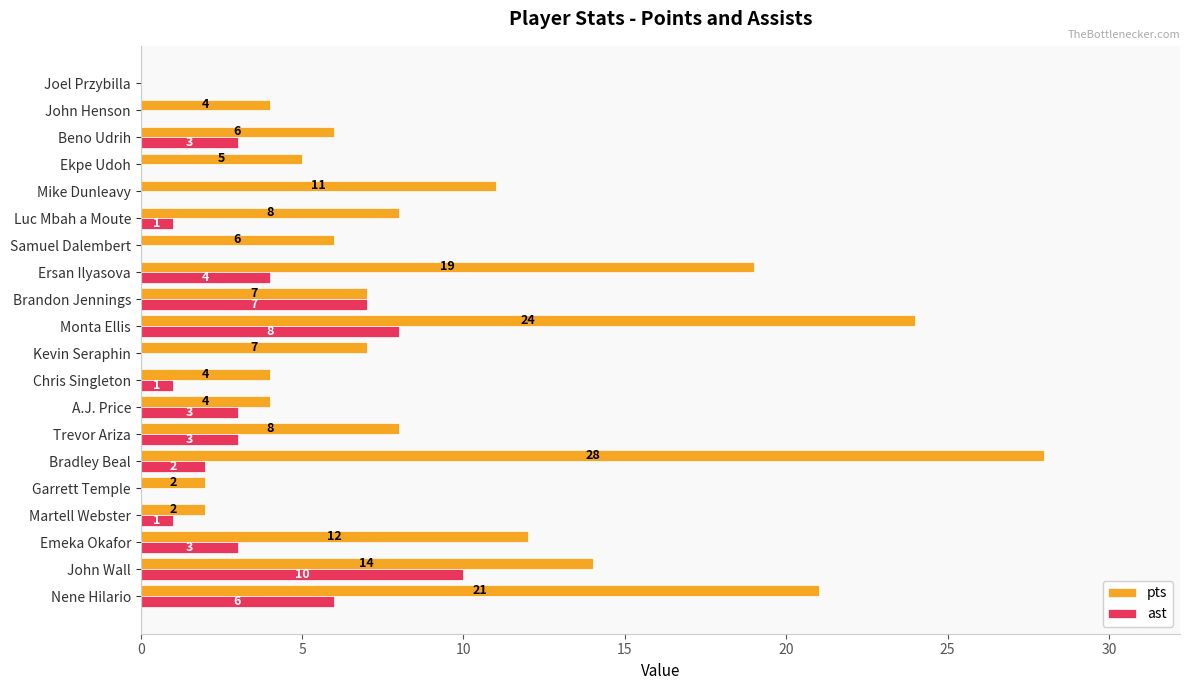

The ast series shows 0 at Joel Przybilla. True or false?

True